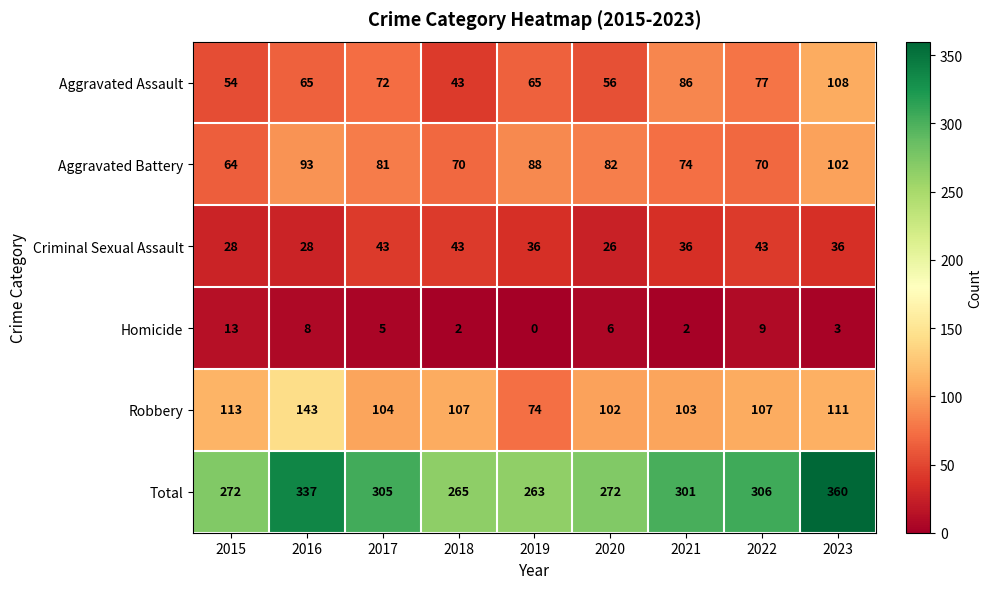

At 2023, list the series in order from smallest to largest.

Homicide, Criminal Sexual Assault, Aggravated Battery, Aggravated Assault, Robbery, Total